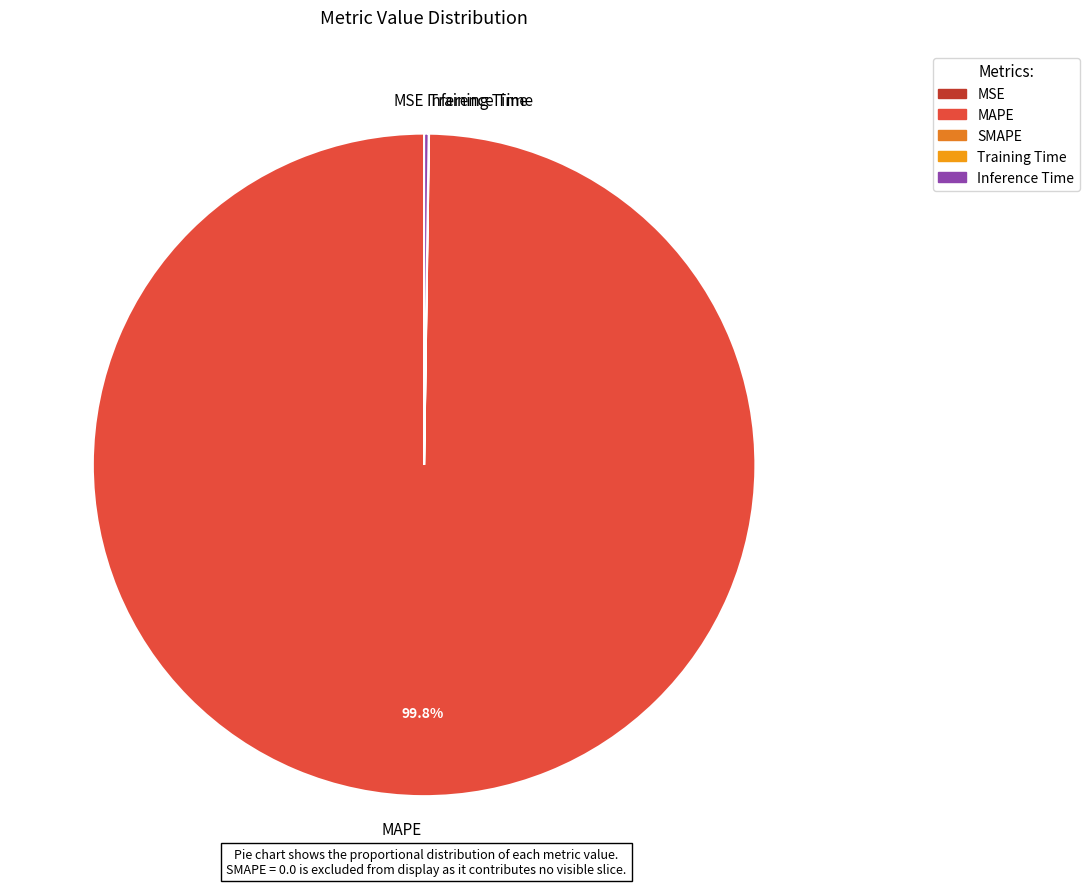

To the nearest percent, what is the average slice percentage?

25%